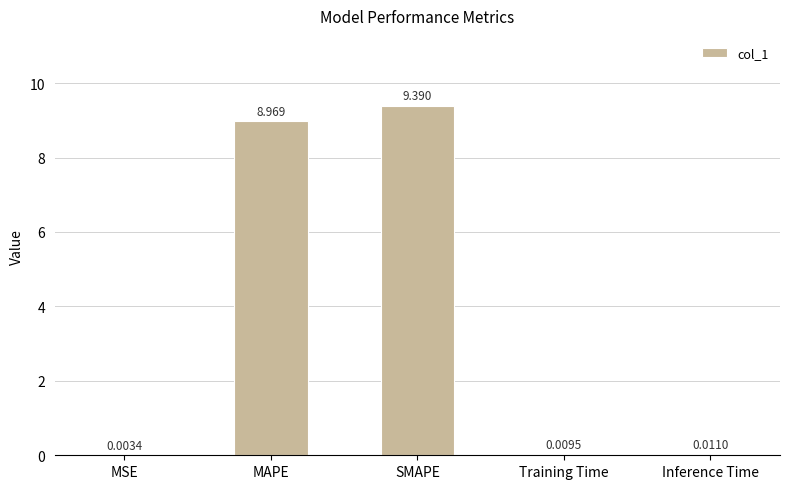

What is the difference between the values at Training Time and MAPE?

9.0